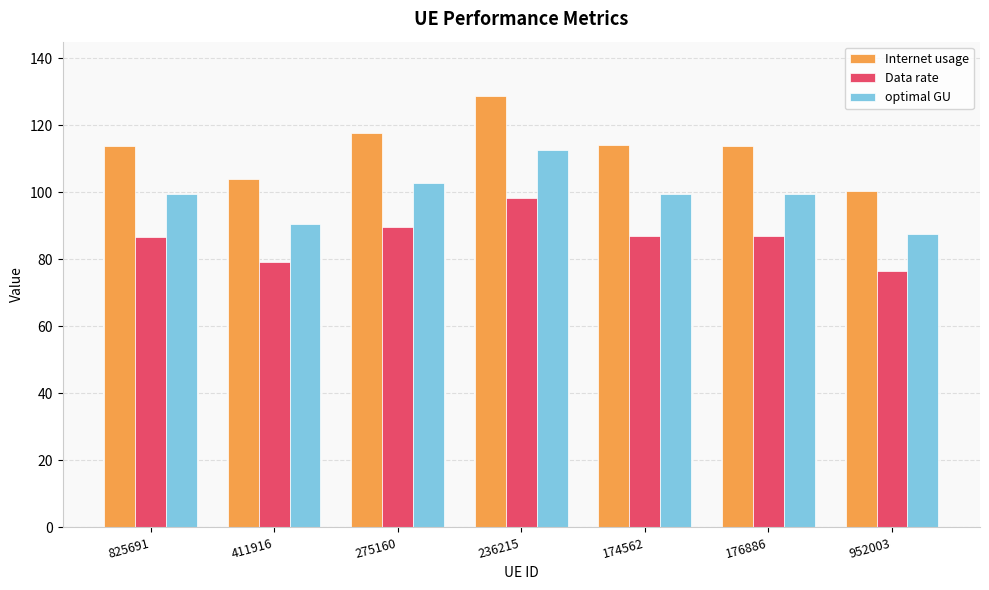

What is the spread (max minus min) of values at 176886?

27.1